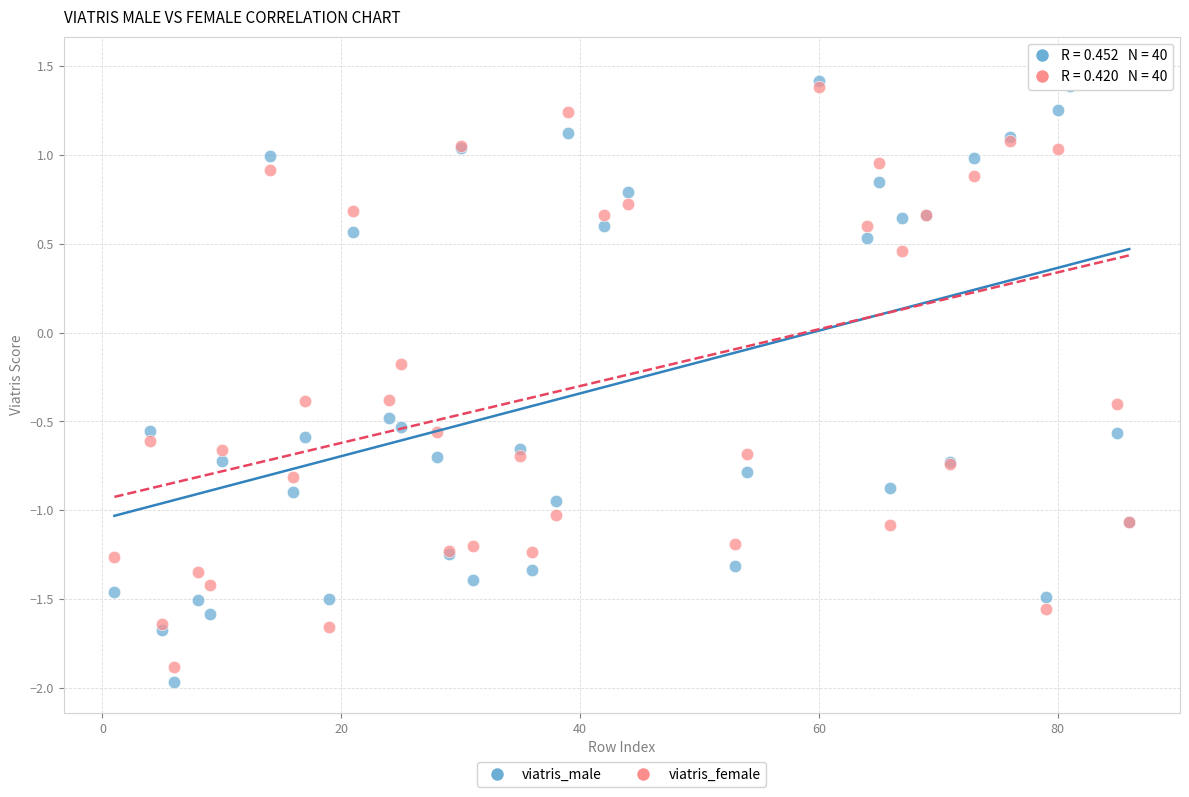

Which series reaches the minimum Y coordinate?

viatris_male